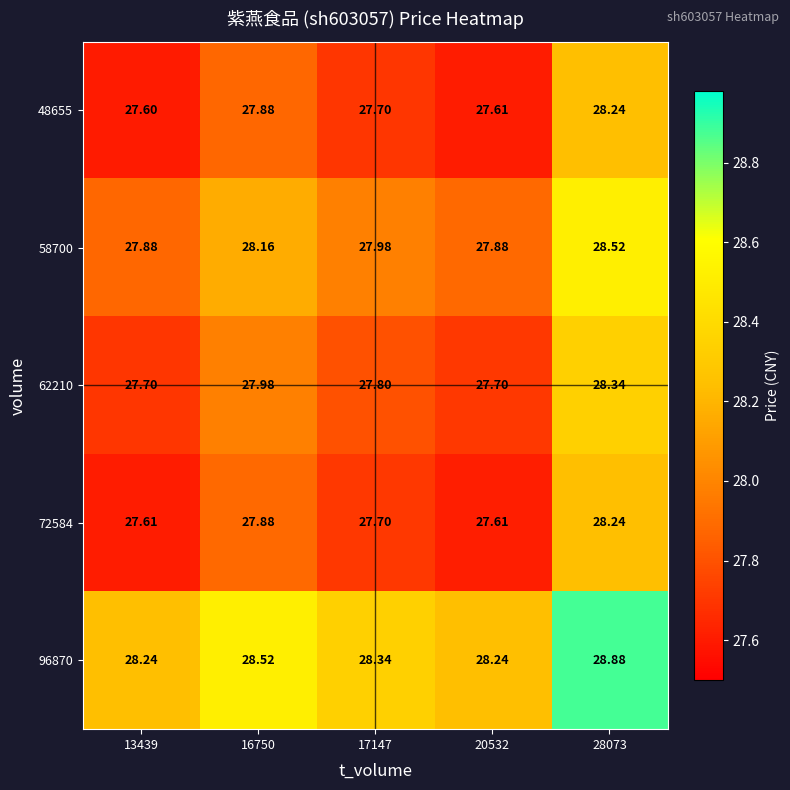

What is the maximum value shown in the chart?

28.9